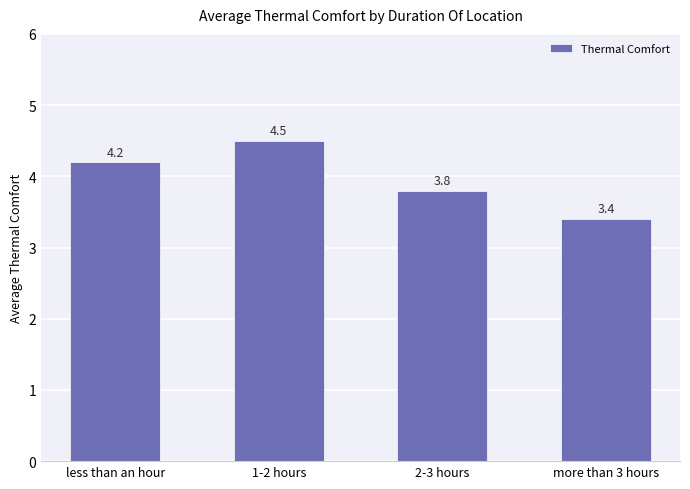

Reading left to right, what are all the values shown in this chart?

4.2	4.5	3.8	3.4